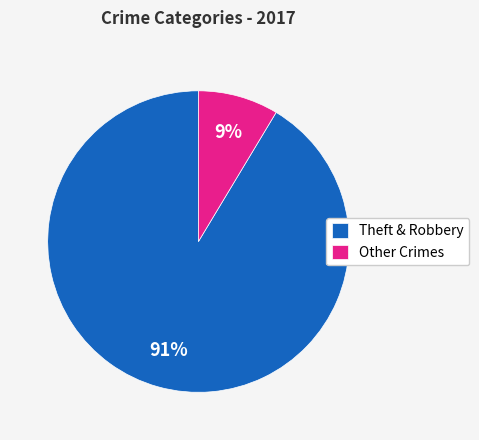

Count the number of slices in the pie.

2